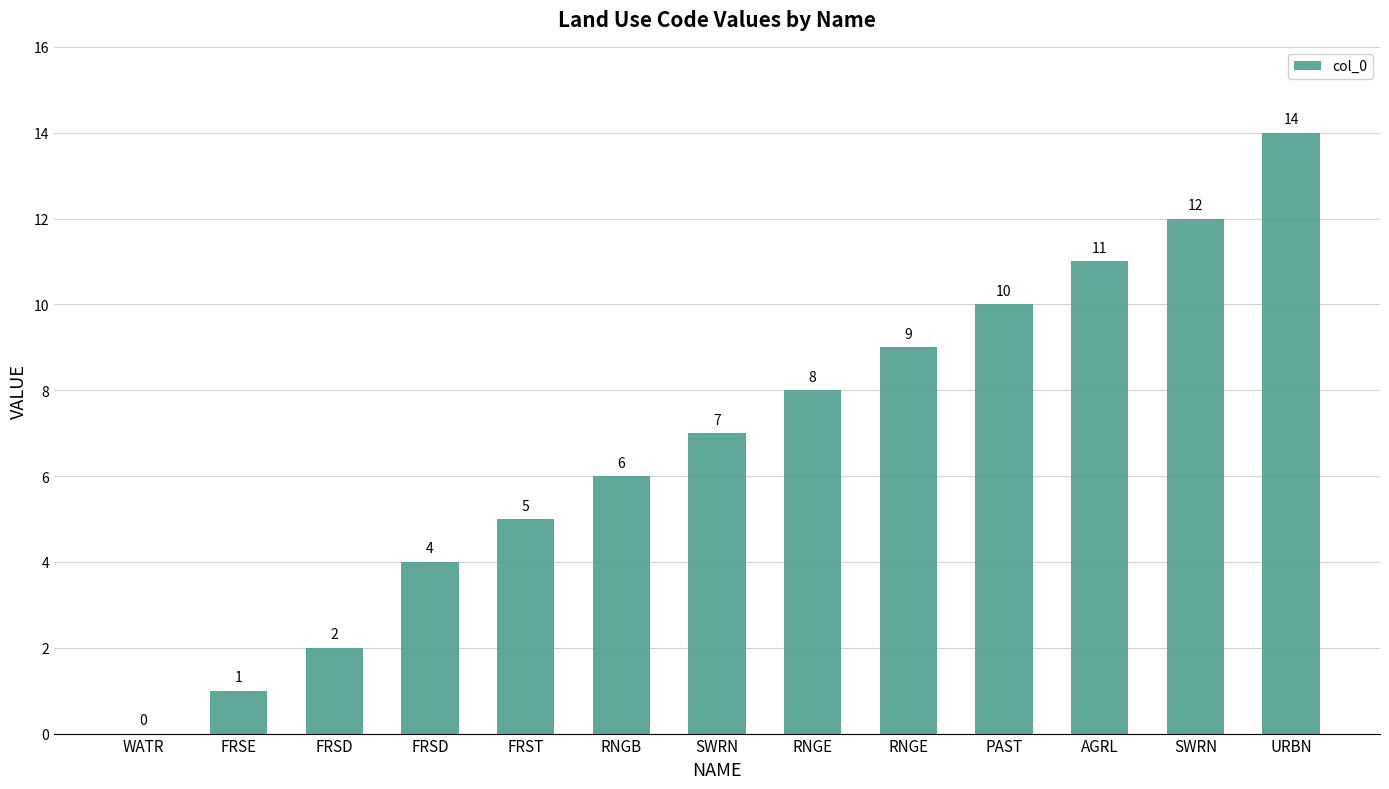

What is the label of the 13th bar from the right?

WATR